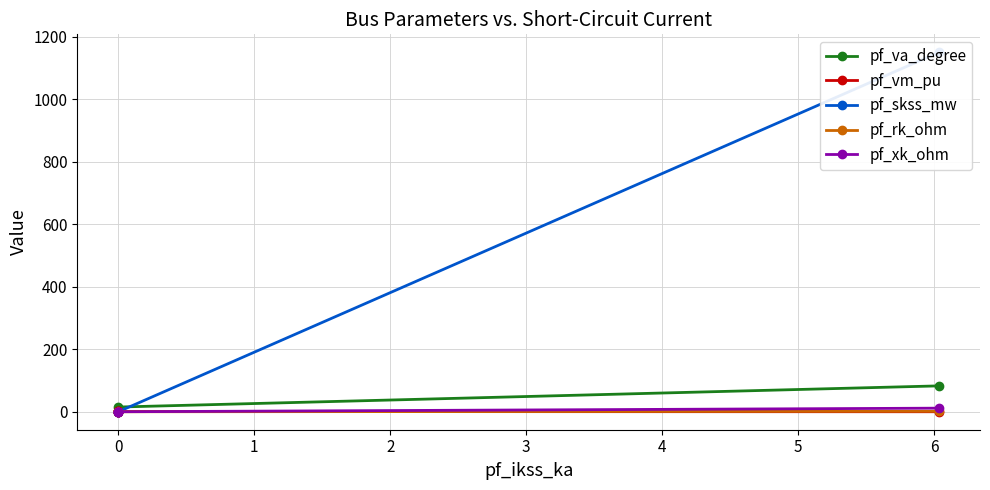

Reading right to left, transcribe all the data shown in this chart.

pf_va_degree: -0.0	-0.0	3.7	15.1	82.8
pf_vm_pu: 1.1	1.1	1.0	0.7	0.0
pf_skss_mw: 0.0	0.0	0.0	0.0	1150.1
pf_rk_ohm: 0.0	0.0	0.0	0.0	1.5
pf_xk_ohm: 0.0	0.0	0.0	0.0	11.5